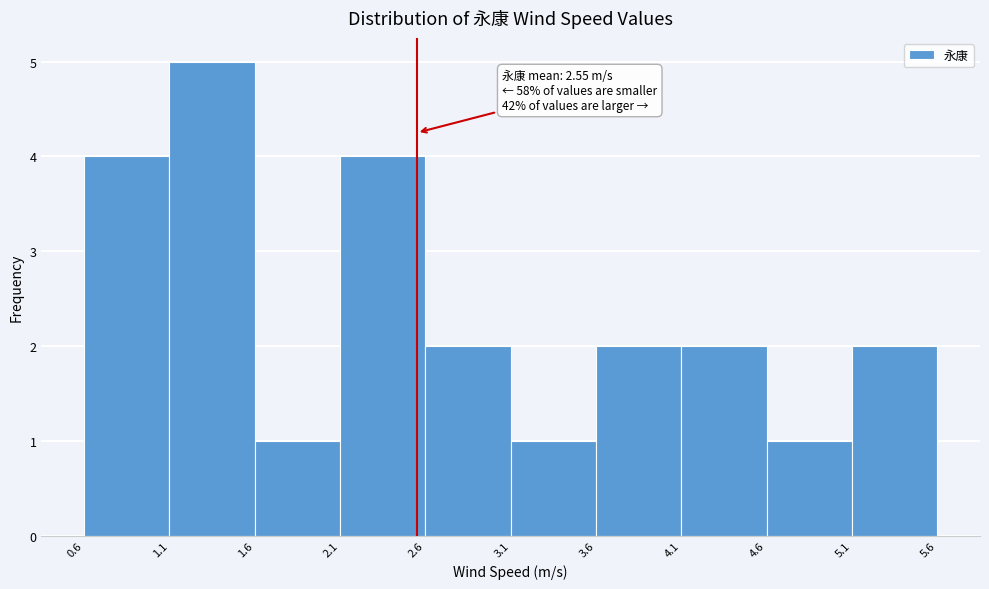

Which range on the x-axis has the tallest bar?

1.1 to 1.6